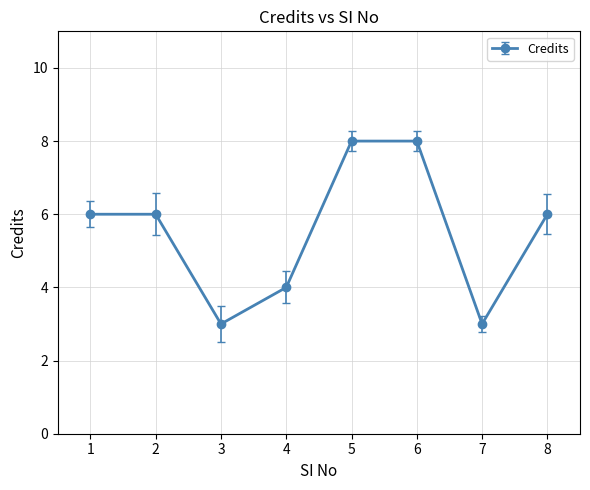

What is the minimum value shown in the chart?

3